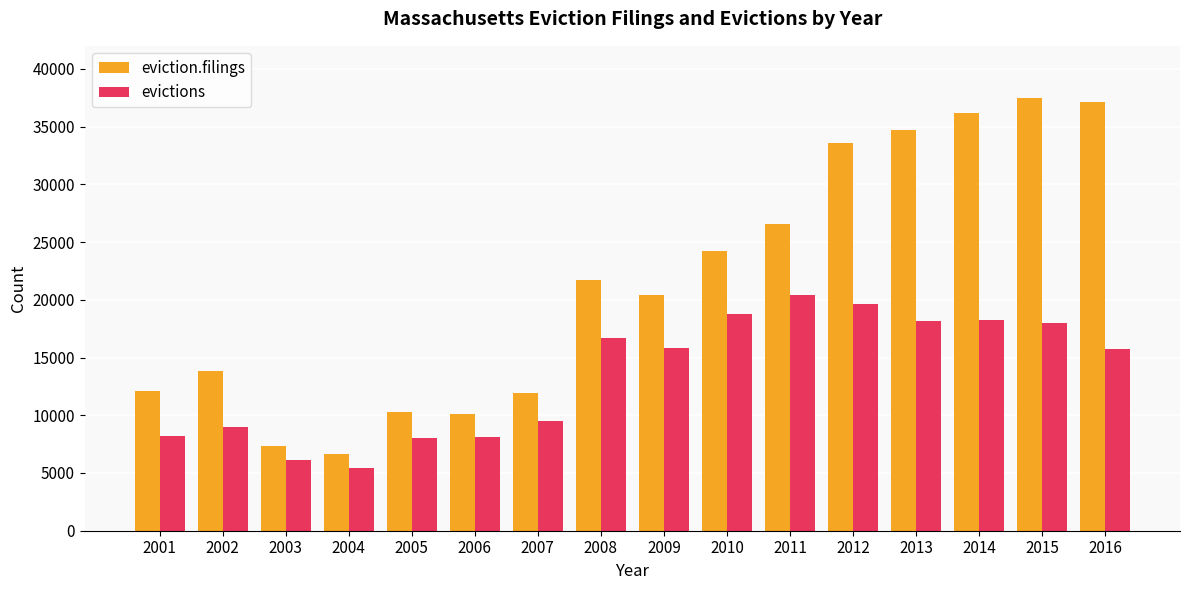

The evictions series shows 24486 at 2013. True or false?

False